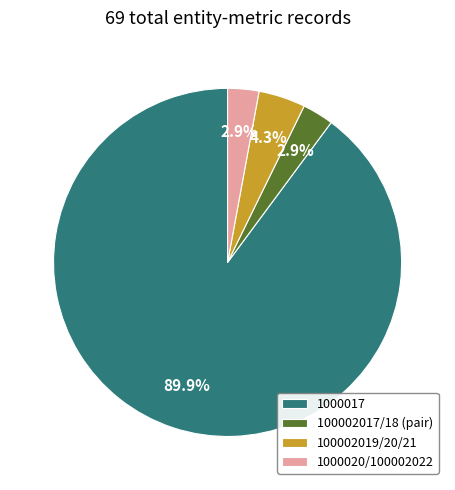

Is 1000020/100002022 the majority of the pie?

No